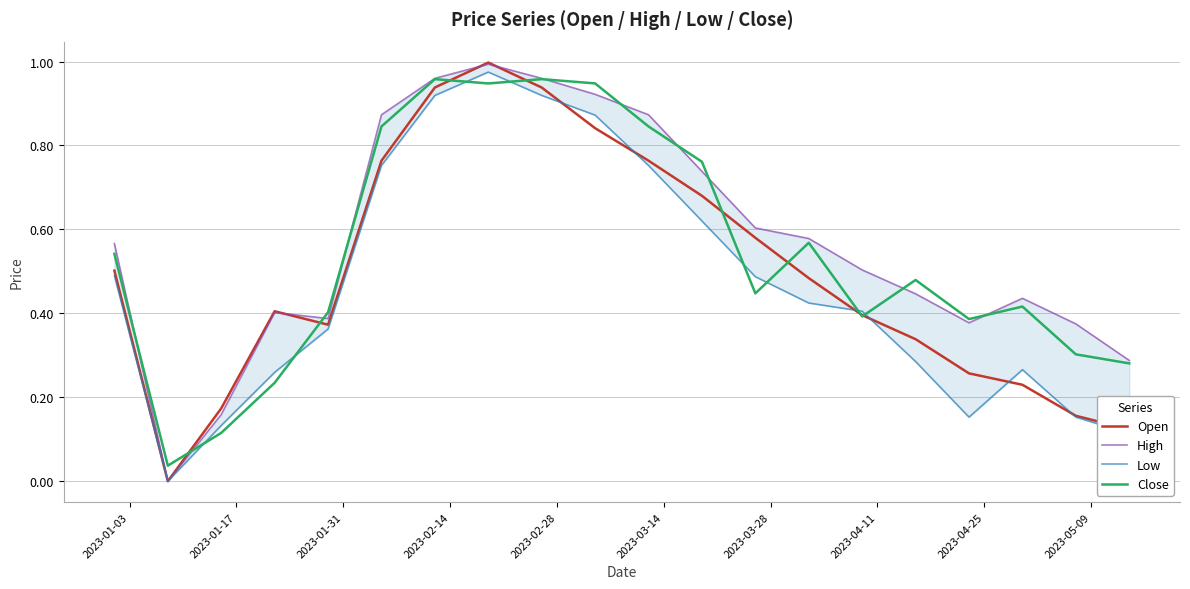

The value of Close at 2023-04-11 is 1.5. True or false?

False